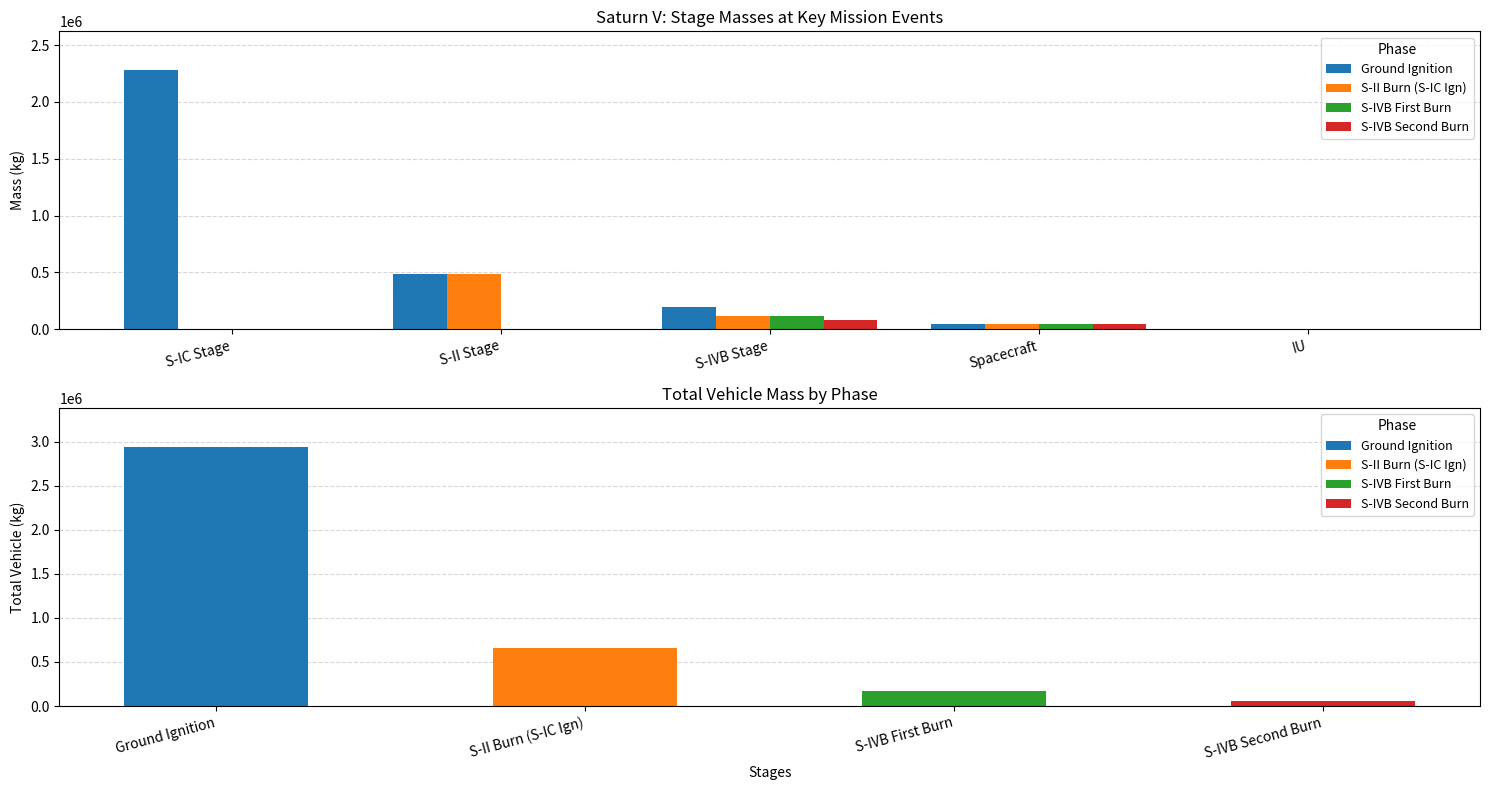

At which label does S-II Burn (S-IC Ign) reach its peak?

S-II Stage